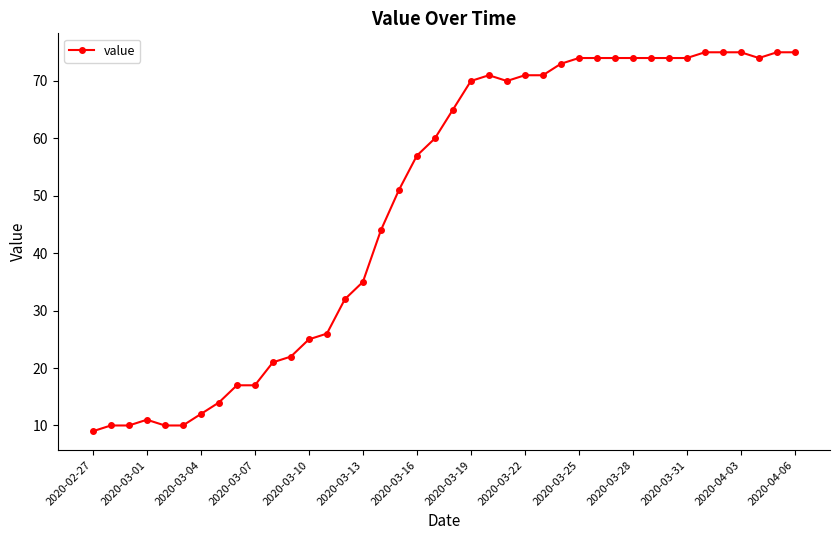

What is the value of the 12th point from the left?

22